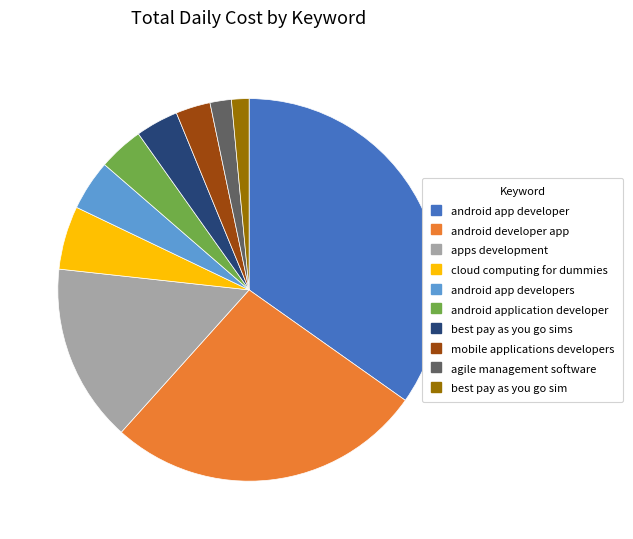

Does any single category account for the majority?

No